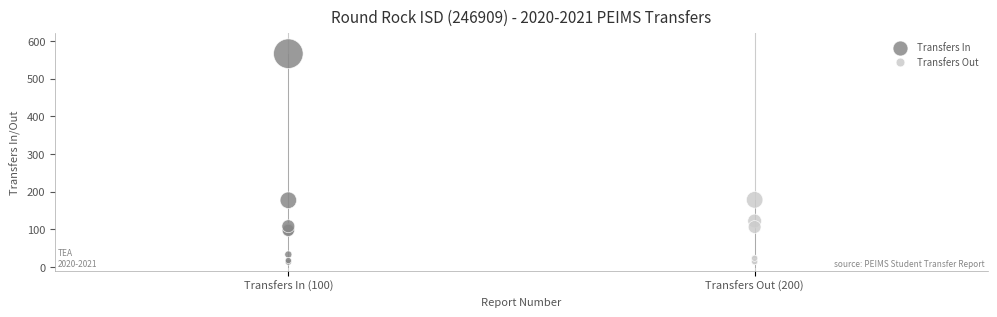

Which series contains the highest Y value?

Transfers In